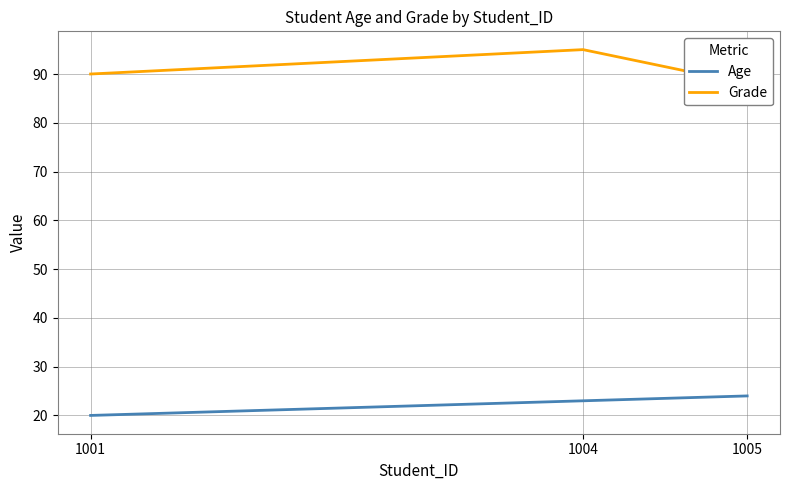

How many values in the Age series are below 23?

1